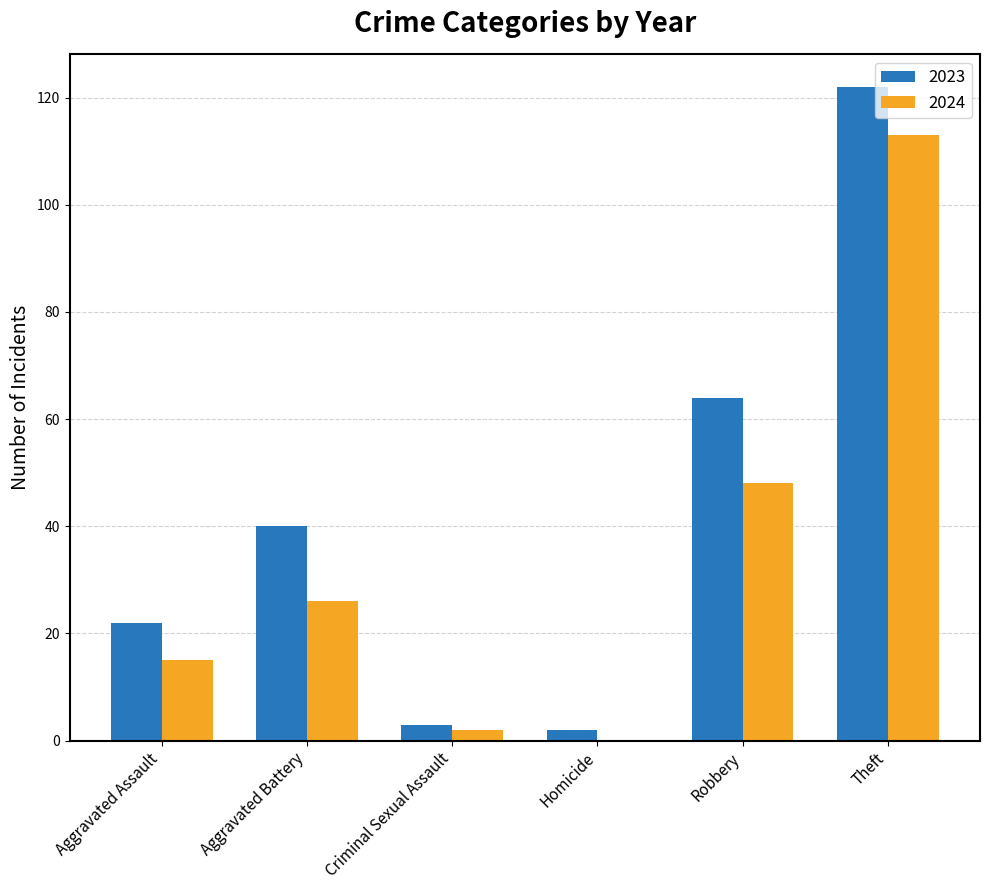

Reading right to left, what are all the values shown in this chart?

2023: 122	64	2	3	40	22
2024: 113	48	0	2	26	15